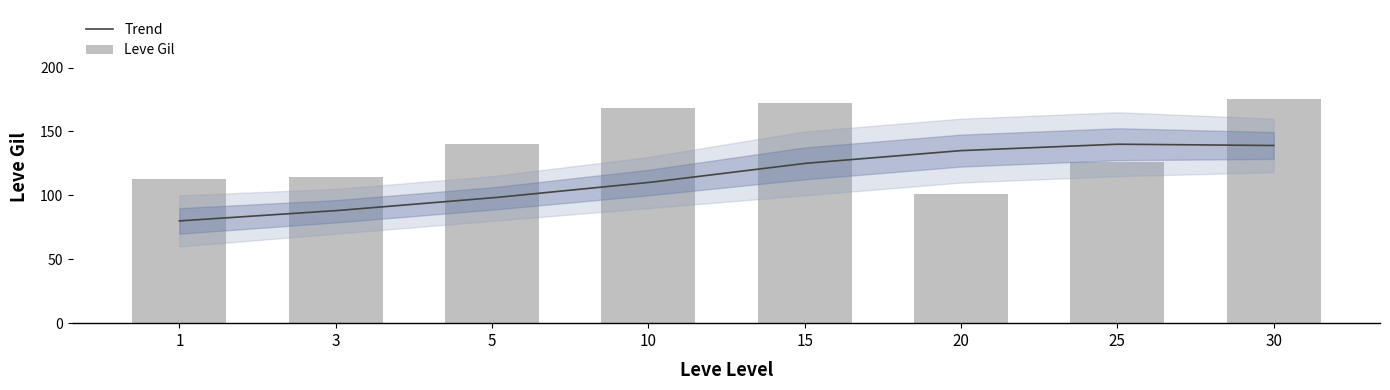

What is the sum of all values?

1109